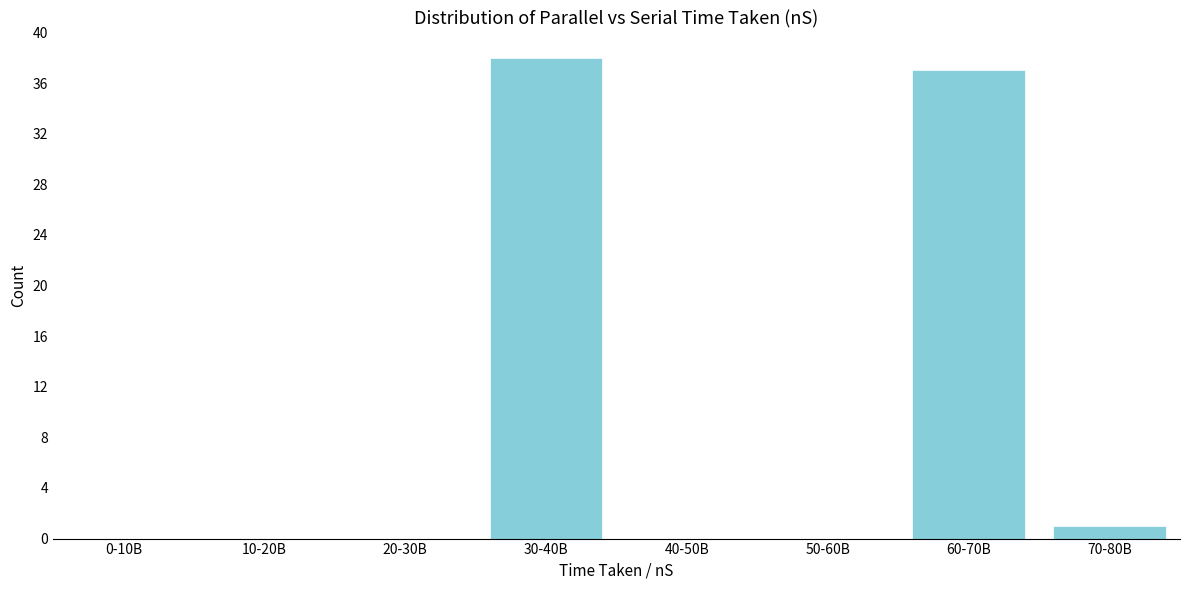

Reading left to right, transcribe all the data shown in this chart.

0-10B=0	10-20B=0	20-30B=0	30-40B=38	40-50B=0	50-60B=0	60-70B=37	70-80B=1